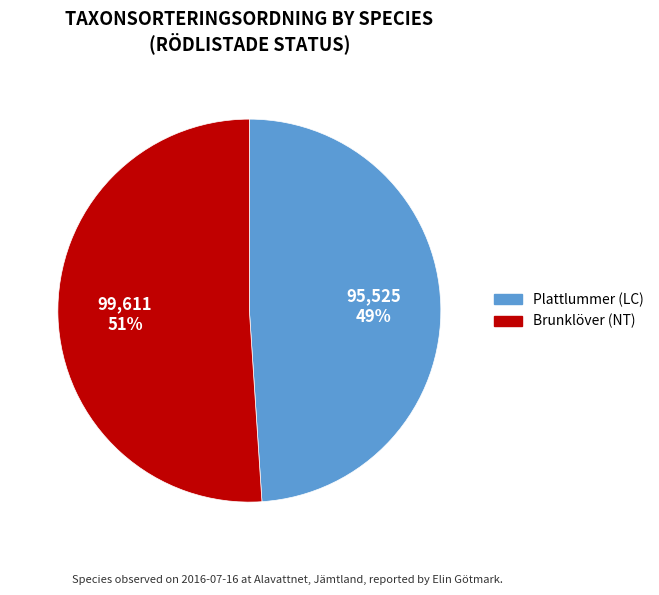

What percentage is the Plattlummer (LC) slice, to the nearest percent?

49%